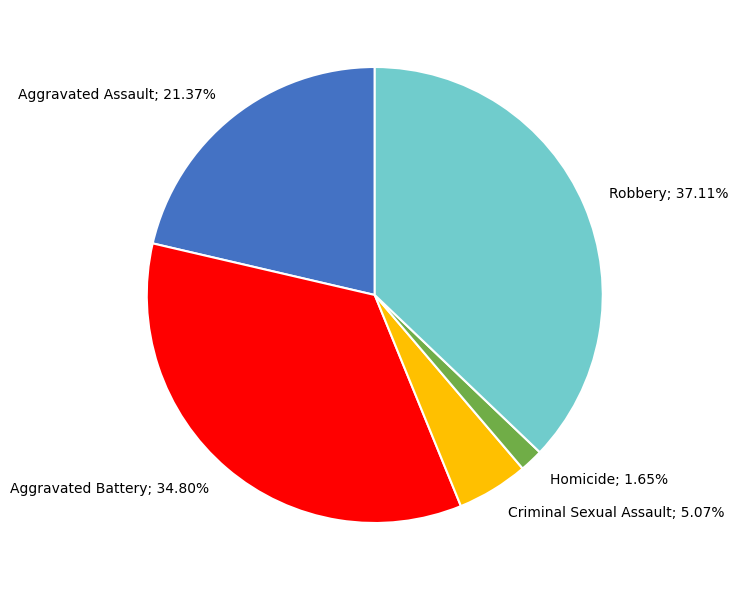

Is there a majority slice in this chart?

No